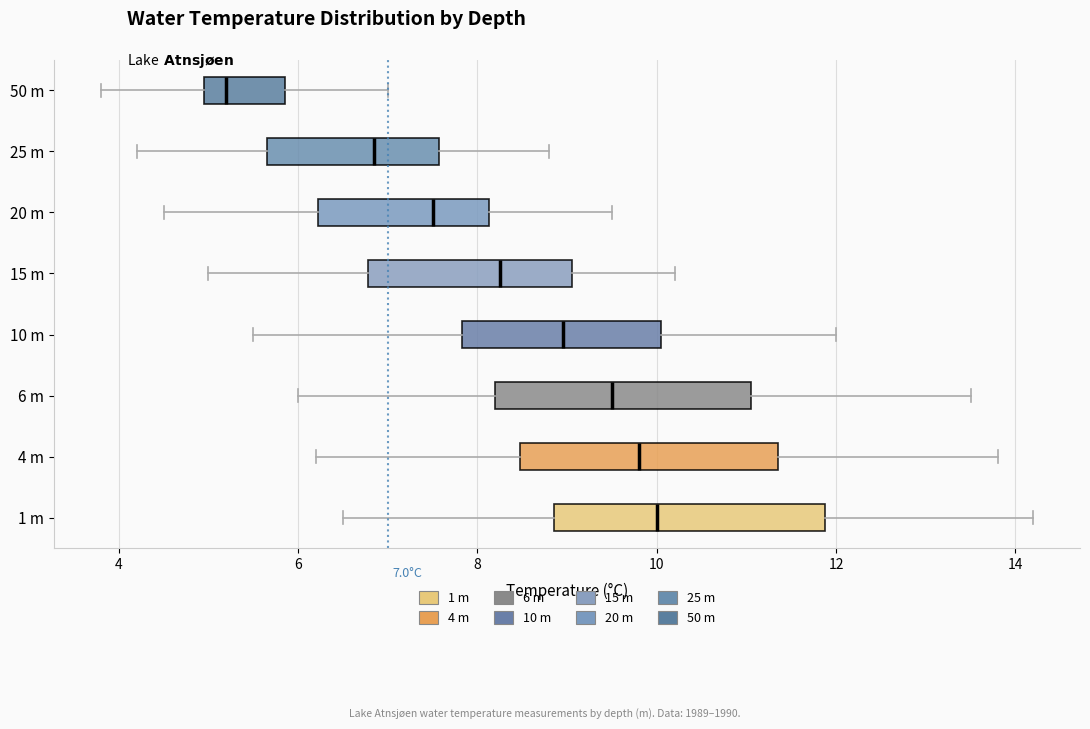

Which box's median line is the furthest to the left?

50 m